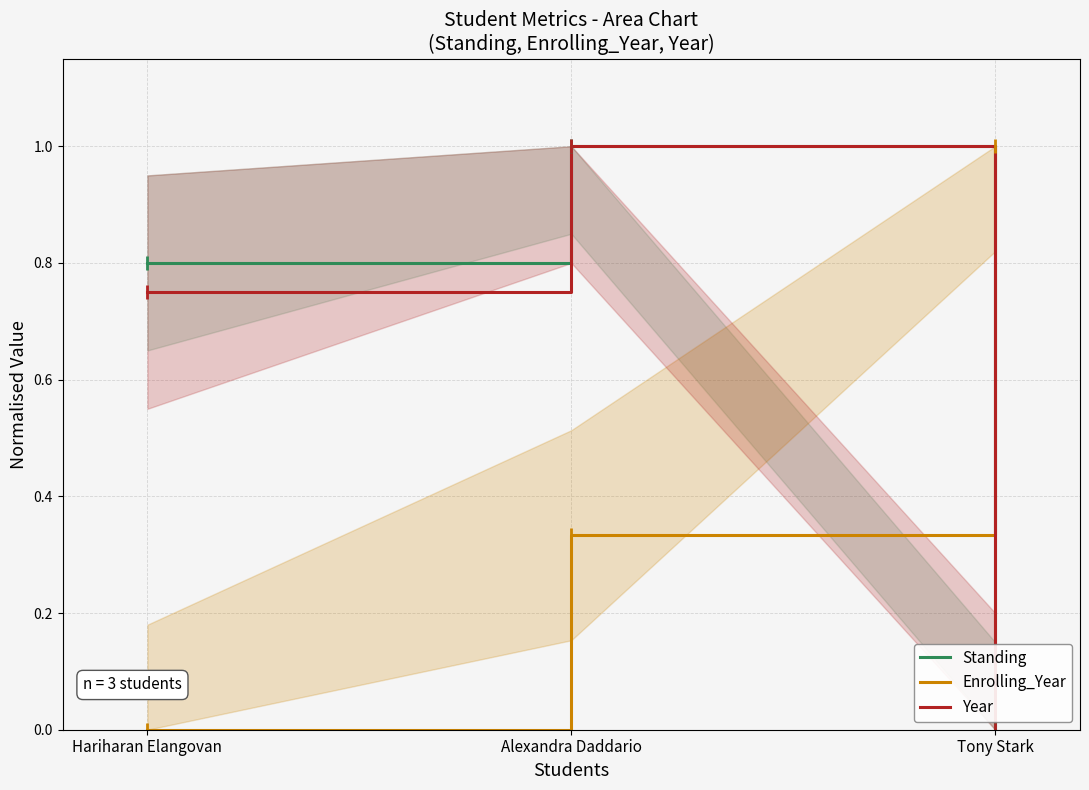

Is the value of Standing at Alexandra Daddario greater than the value of Enrolling_Year at Alexandra Daddario?

Yes